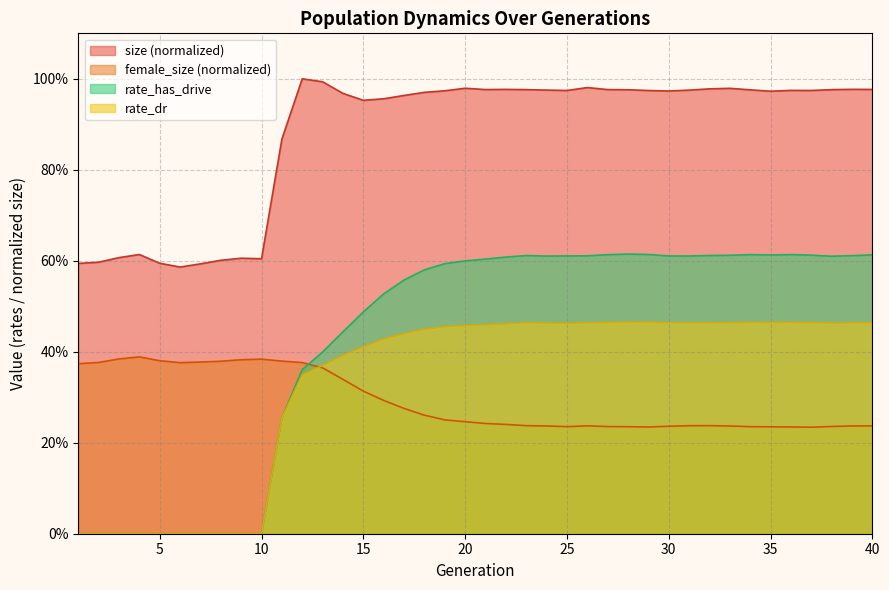

True or false: rate_has_drive has a value of -0.4 at 3.

False